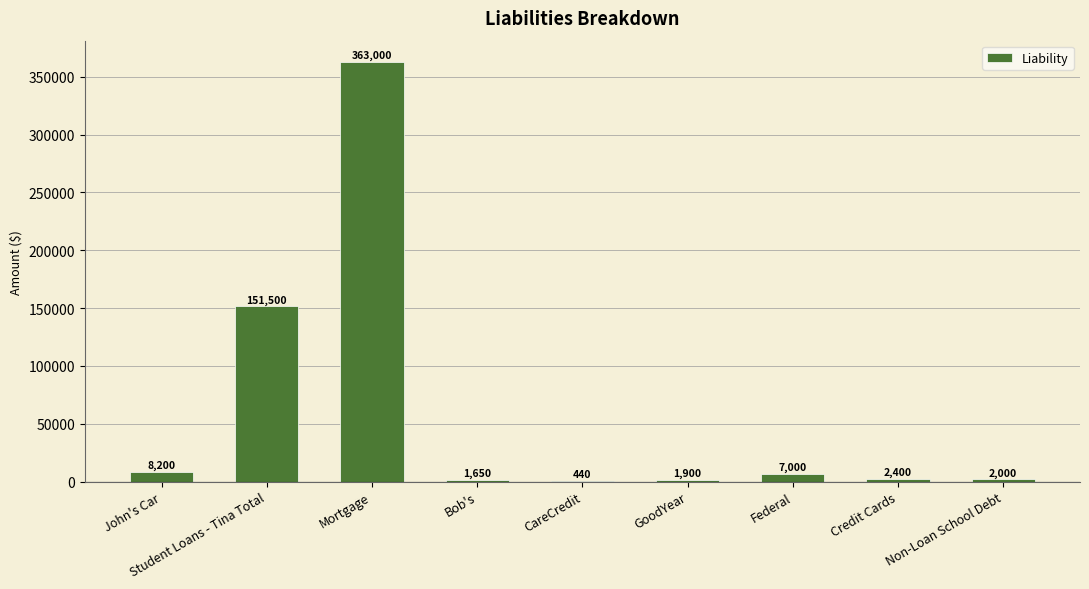

What value does the data have at Mortgage, to the nearest 10?

363000